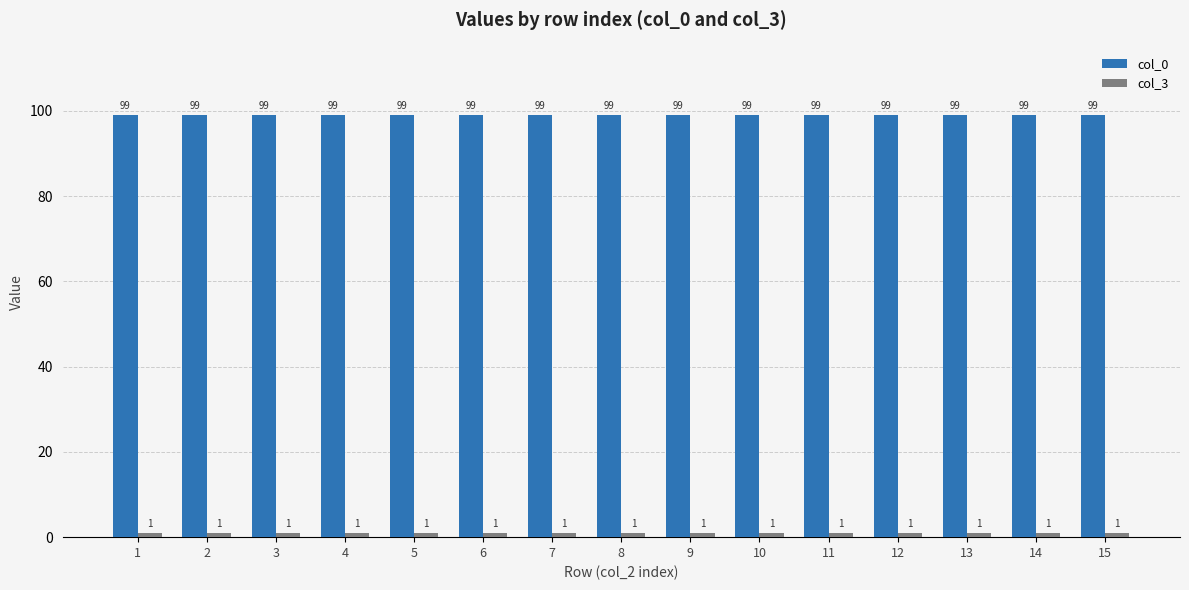

Count the number of data series in this chart.

2